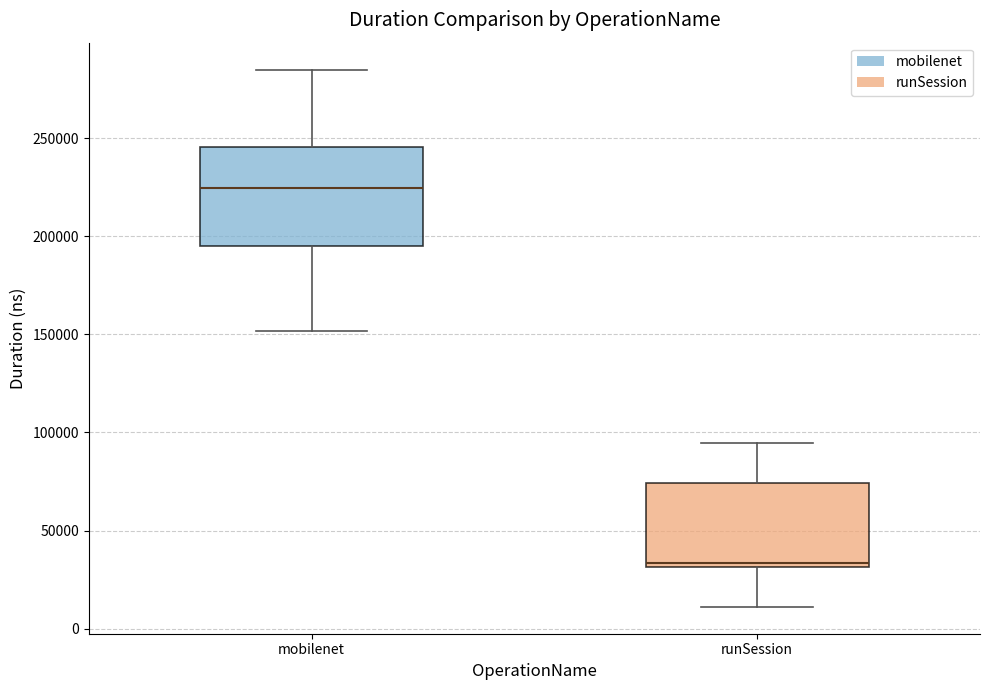

Which box has the lowest median line?

runSession